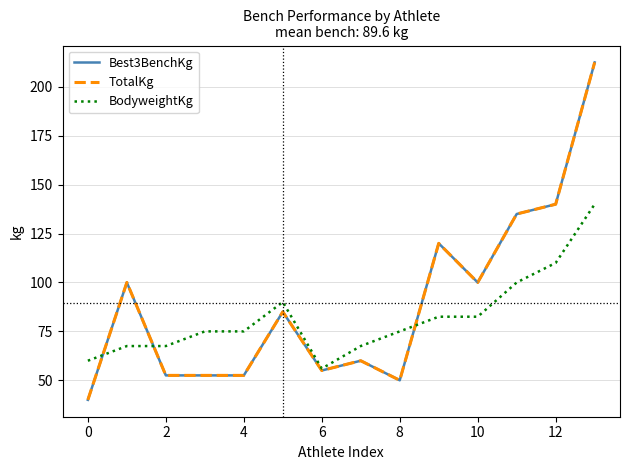

Is this an area chart (filled region under the line)?

No